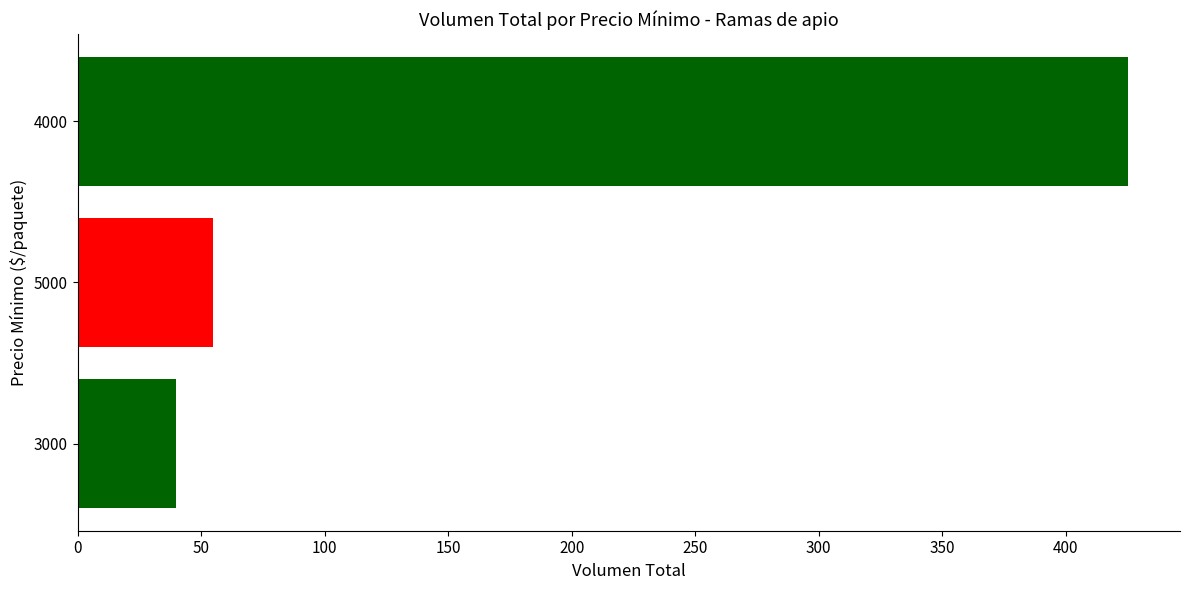

Reading bottom to top, what are all the values shown in this chart?

3000=40	5000=55	4000=425